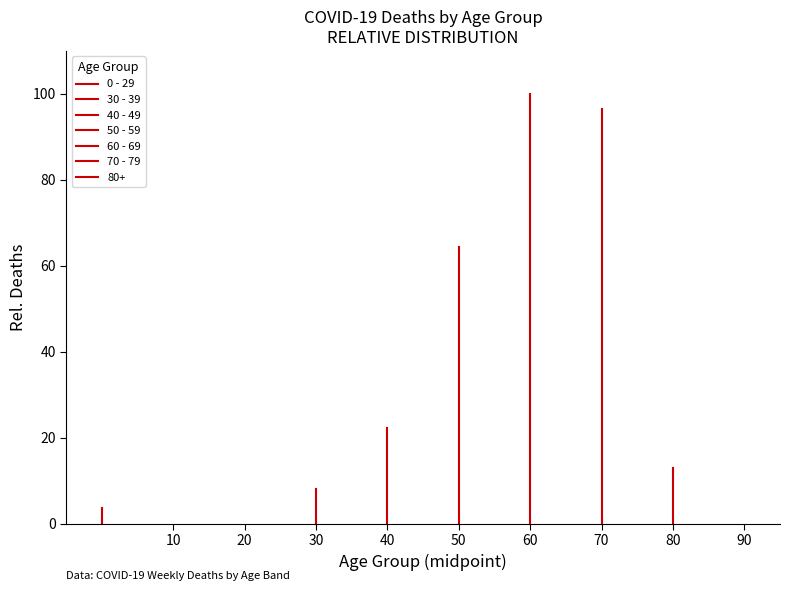

What is the sum of all 30 - 39 values?

8.0